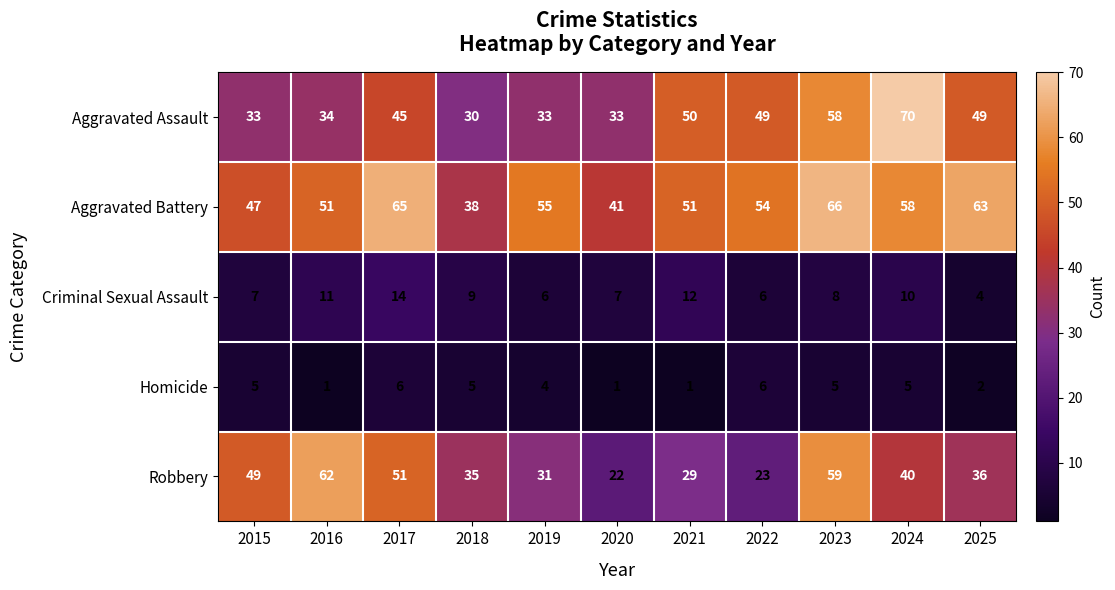

Which series changed the most between 2015 and 2024?

Aggravated Assault